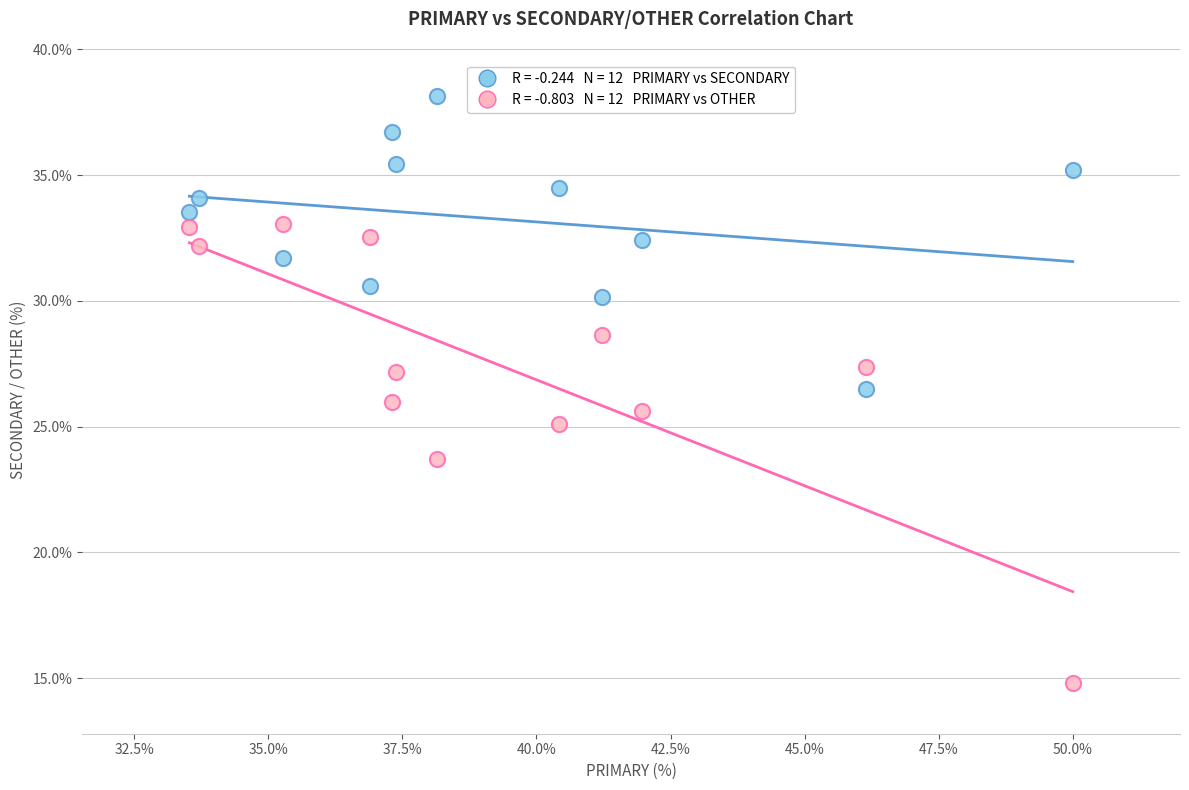

Across all data points, what is the range of X values (max minus min)?

16.5